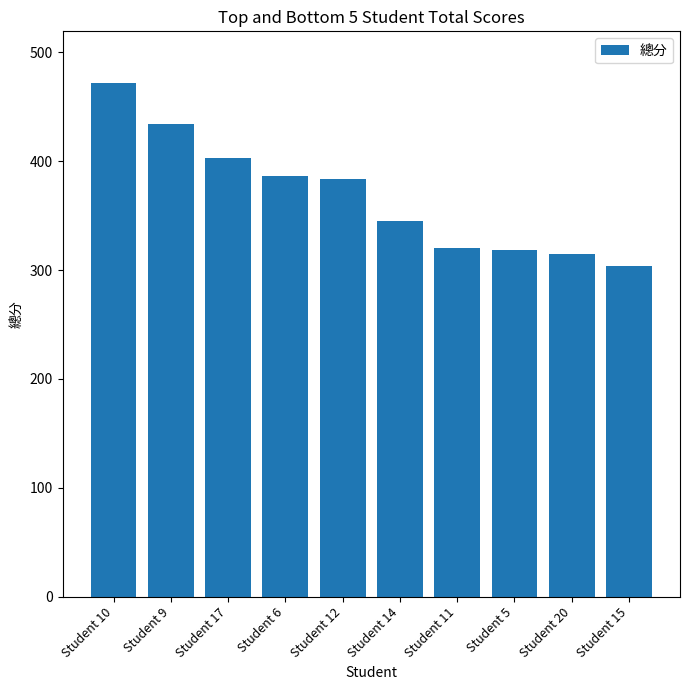

What is the greatest value displayed?

472